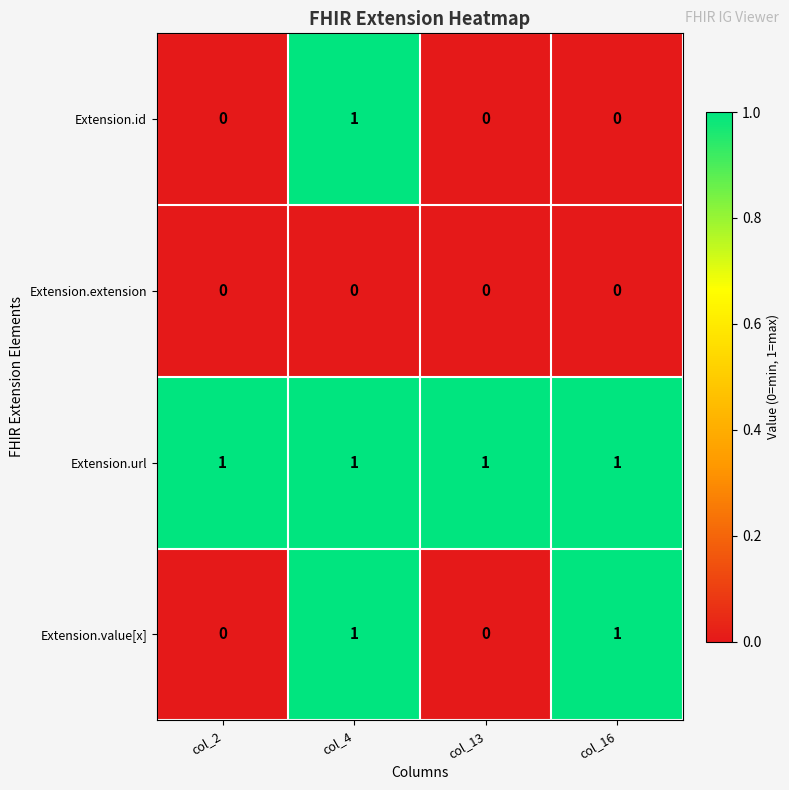

At which category is the sum across all series the highest?

col_4